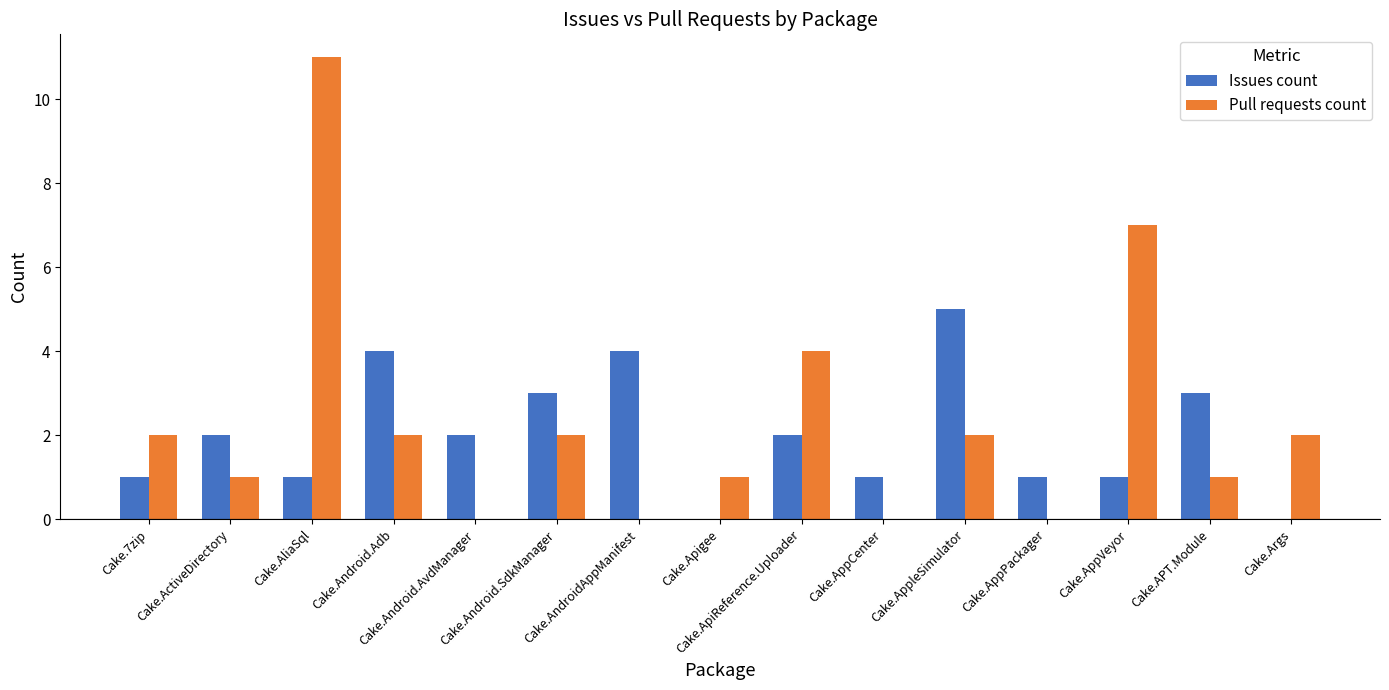

What is the maximum value for Pull requests count?

11